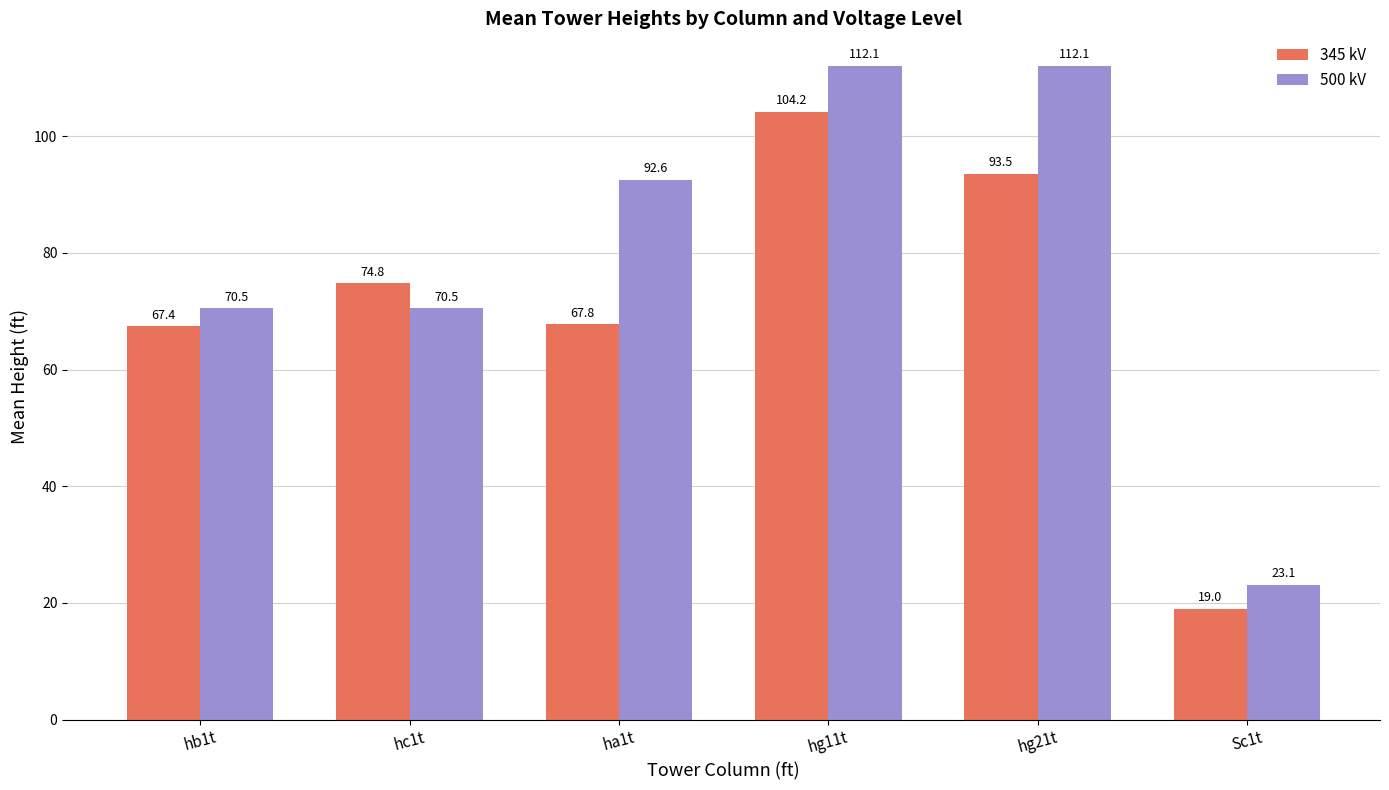

Reading left to right, extract all data points from this chart.

345 kV: hb1t=67.4	hc1t=74.8	ha1t=67.8	hg11t=104.2	hg21t=93.5	Sc1t=19.0
500 kV: hb1t=70.5	hc1t=70.5	ha1t=92.6	hg11t=112.1	hg21t=112.1	Sc1t=23.1